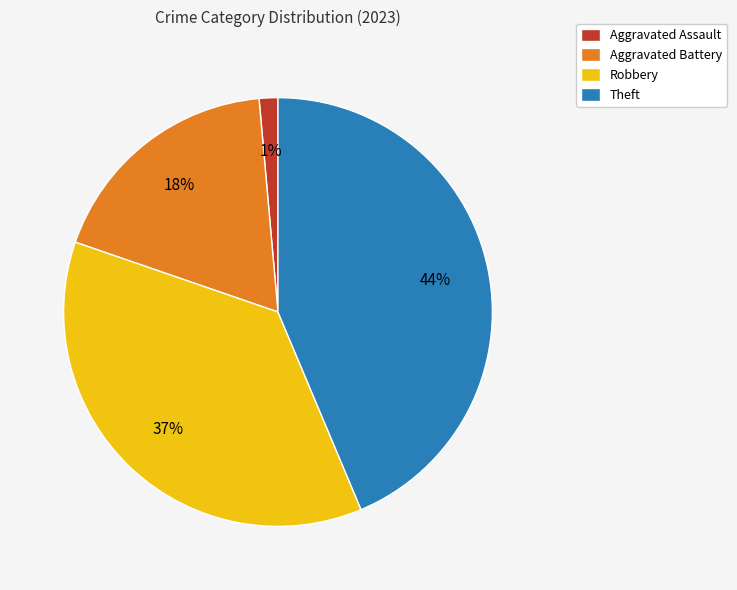

The Aggravated Battery slice represents 5% of the pie. True or false?

False